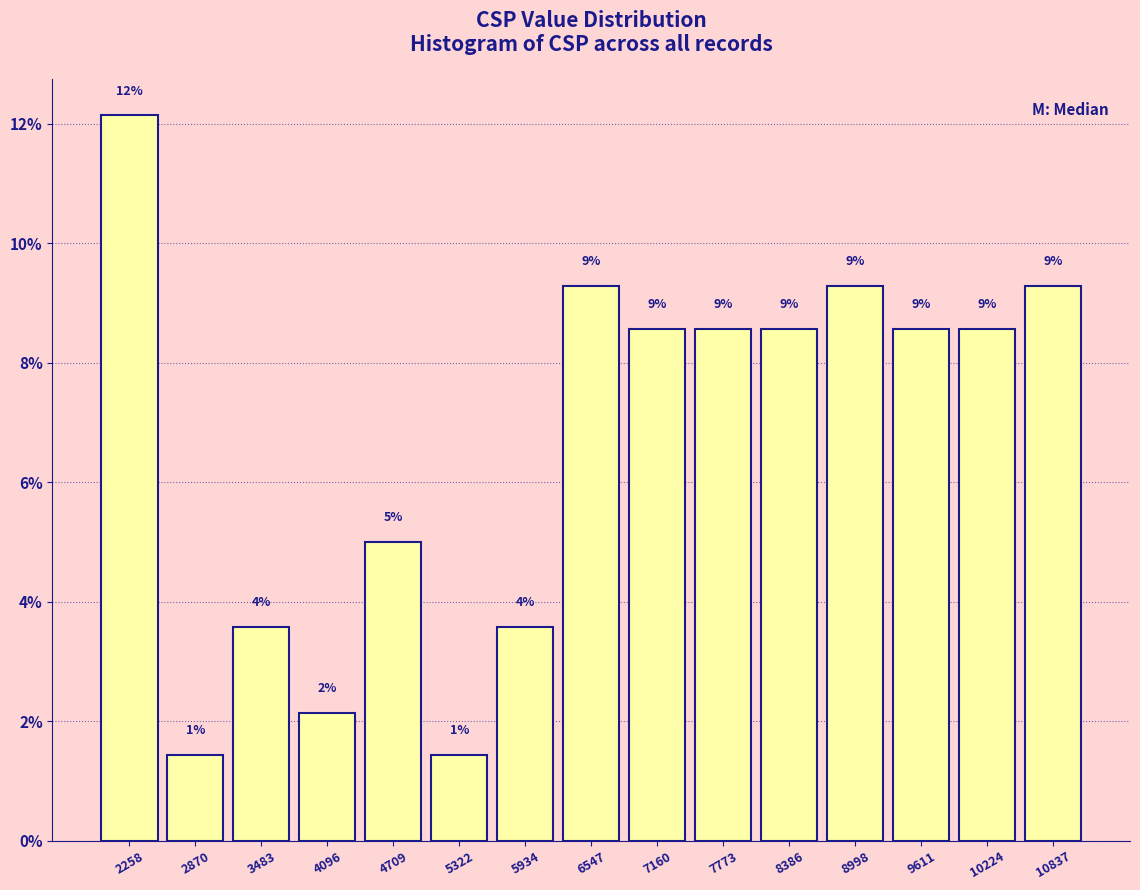

Are the bars horizontal?

No